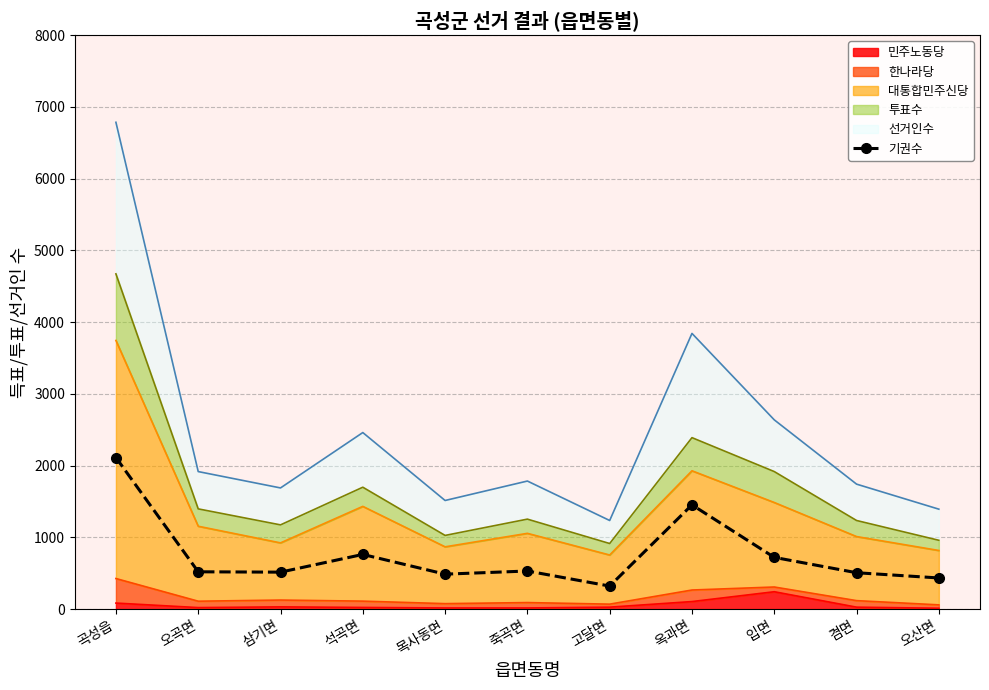

What is the label of the 8th point from the right?

석곡면